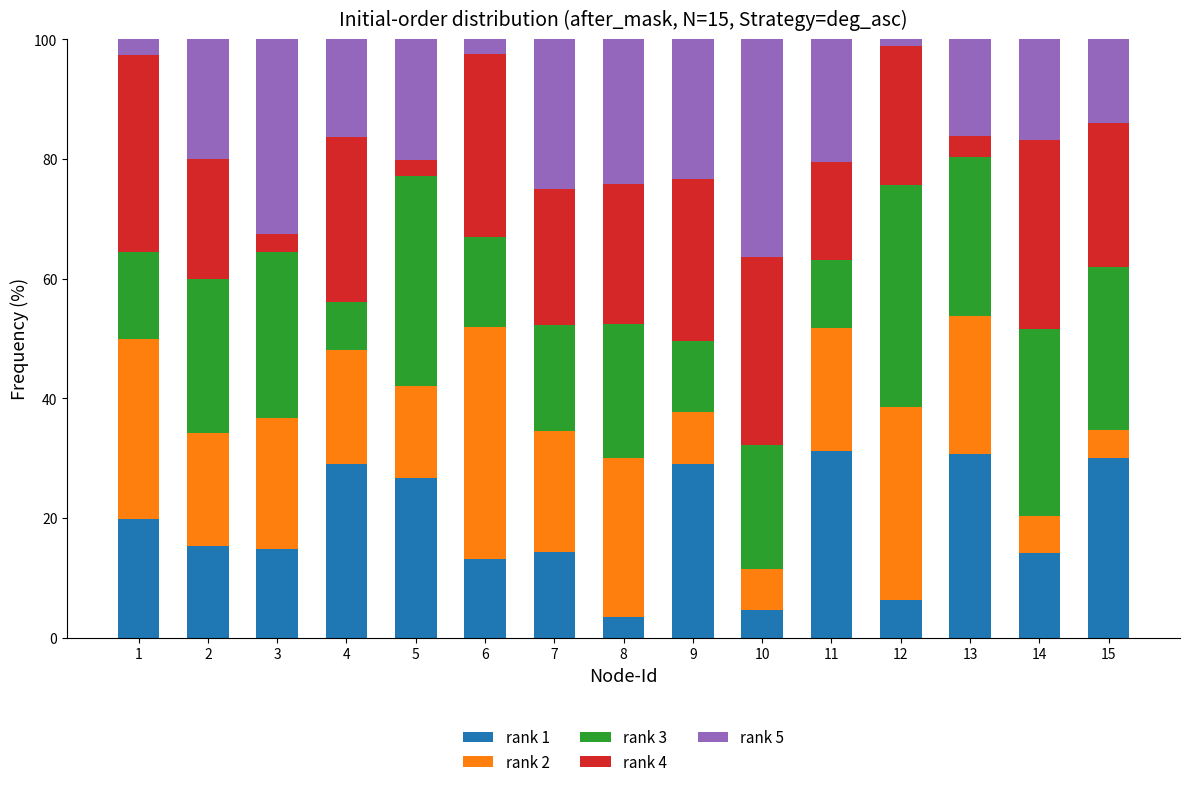

What is the sum of all rank 1 values?

282.7